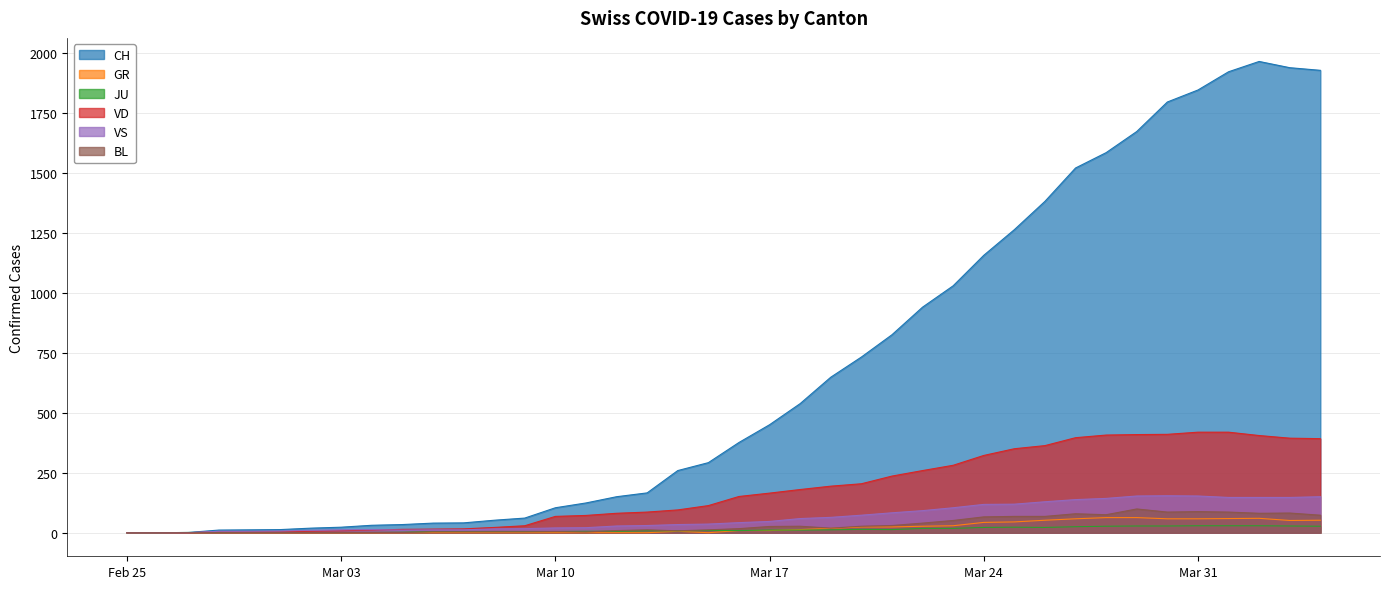

Rank the series at 2020-03-30 from lowest to highest value.

JU, GR, BL, VS, VD, CH